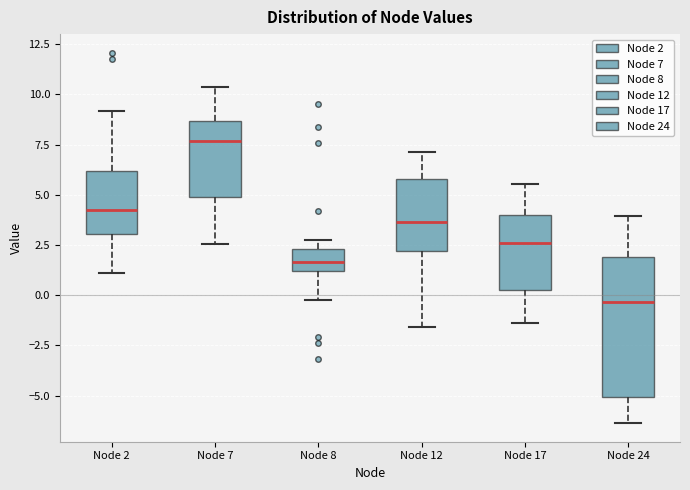

Reading left to right, transcribe this box plot: for each box, give where its median line is, the range the box spans, and where its two whiskers end, as read against the y-axis. The values are not printed on the chart, so give them approximately, as read against the axis.

Node 2: median 4.0, box 3.0 to 6.0, whiskers 1.0 to 9.0
Node 7: median 7.5, box 5.0 to 8.5, whiskers 2.5 to 10.5
Node 8: median 1.5, box 1.0 to 2.5, whiskers -0.5 to 3.0
Node 12: median 3.5, box 2.0 to 6.0, whiskers -1.5 to 7.0
Node 17: median 2.5, box 0.5 to 4.0, whiskers -1.5 to 5.5
Node 24: median -0.5, box -5.0 to 2.0, whiskers -6.5 to 4.0